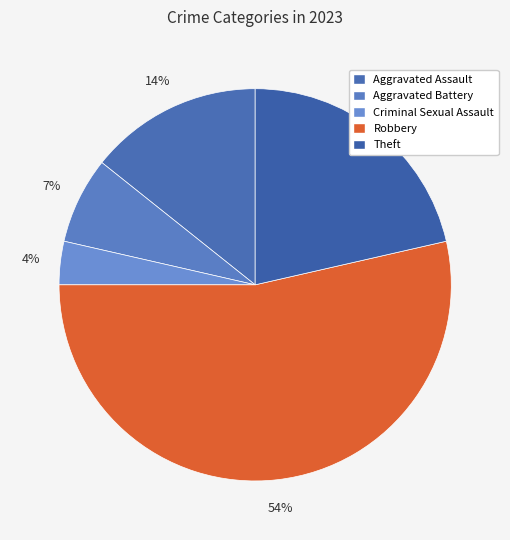

Does any single category account for the majority?

Yes